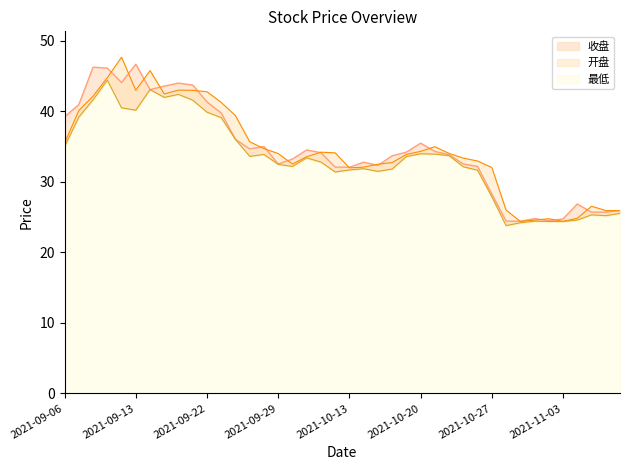

True or false: 收盘 and 最低 intersect in this chart.

False